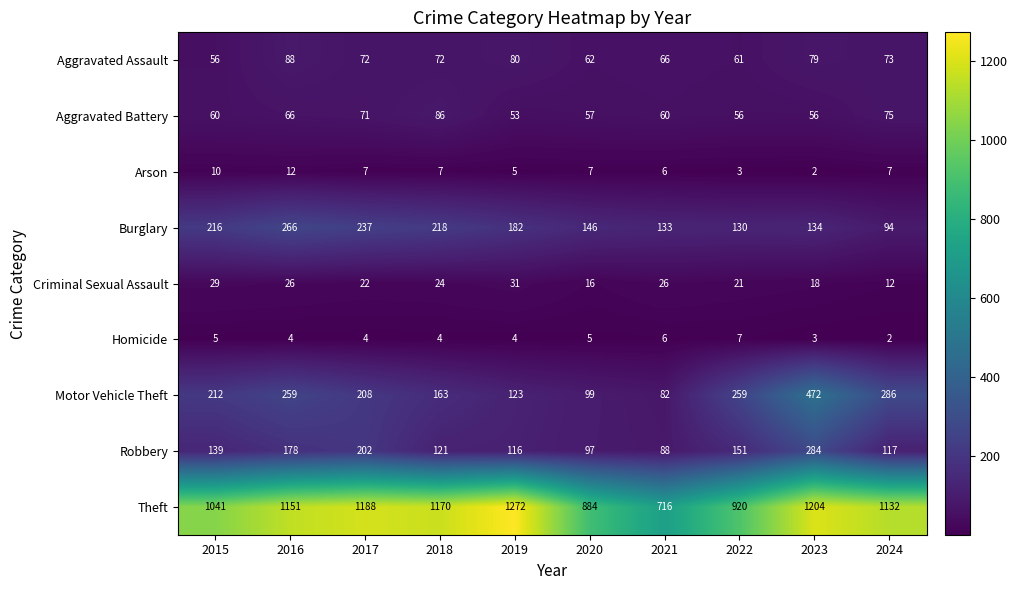

True or false: Arson has a value of 9 at 2021.

False